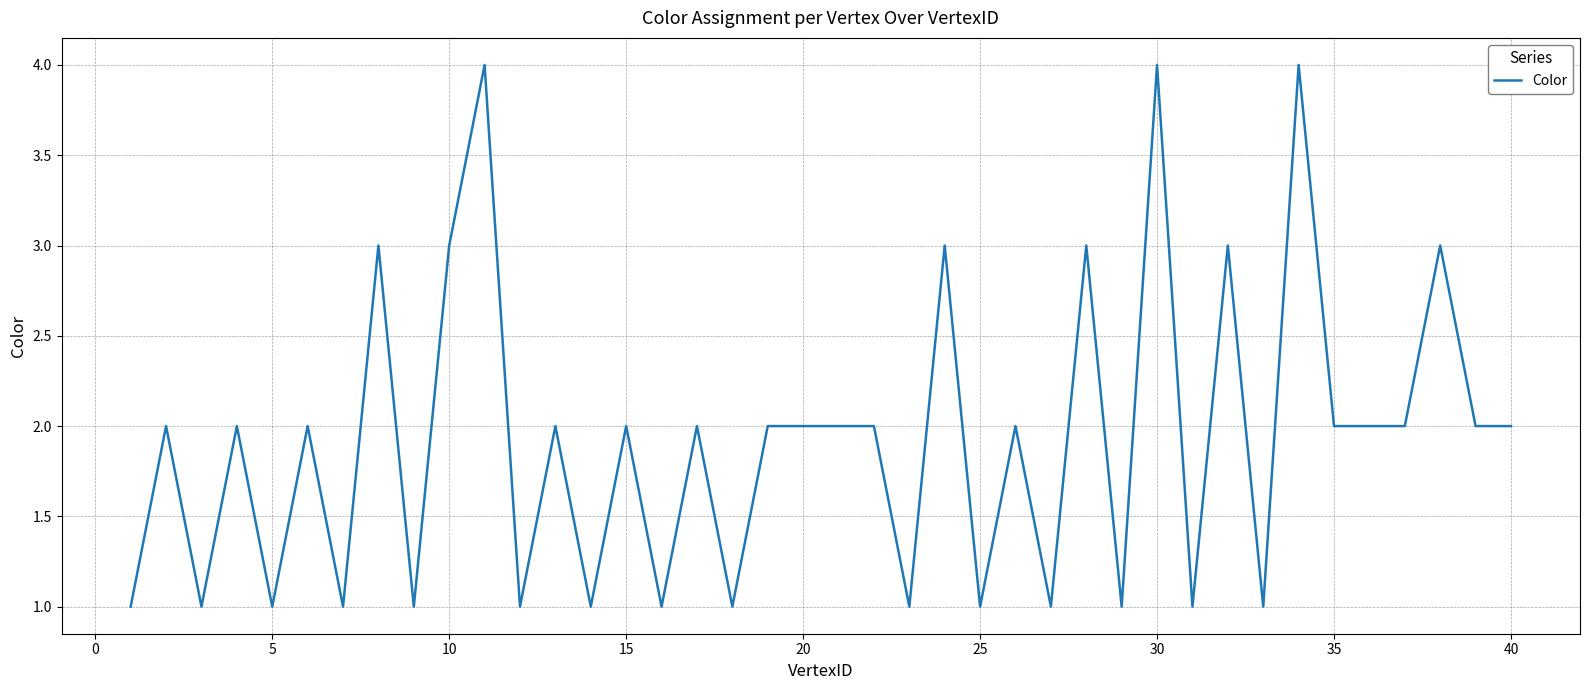

What is the greatest value displayed?

4